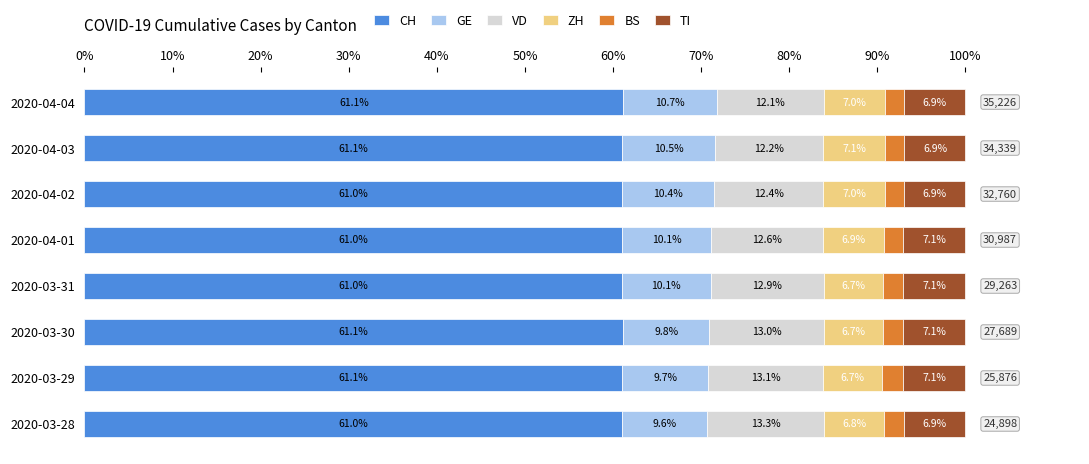

What is the approximate value of CH at 2020-03-29?

61.1